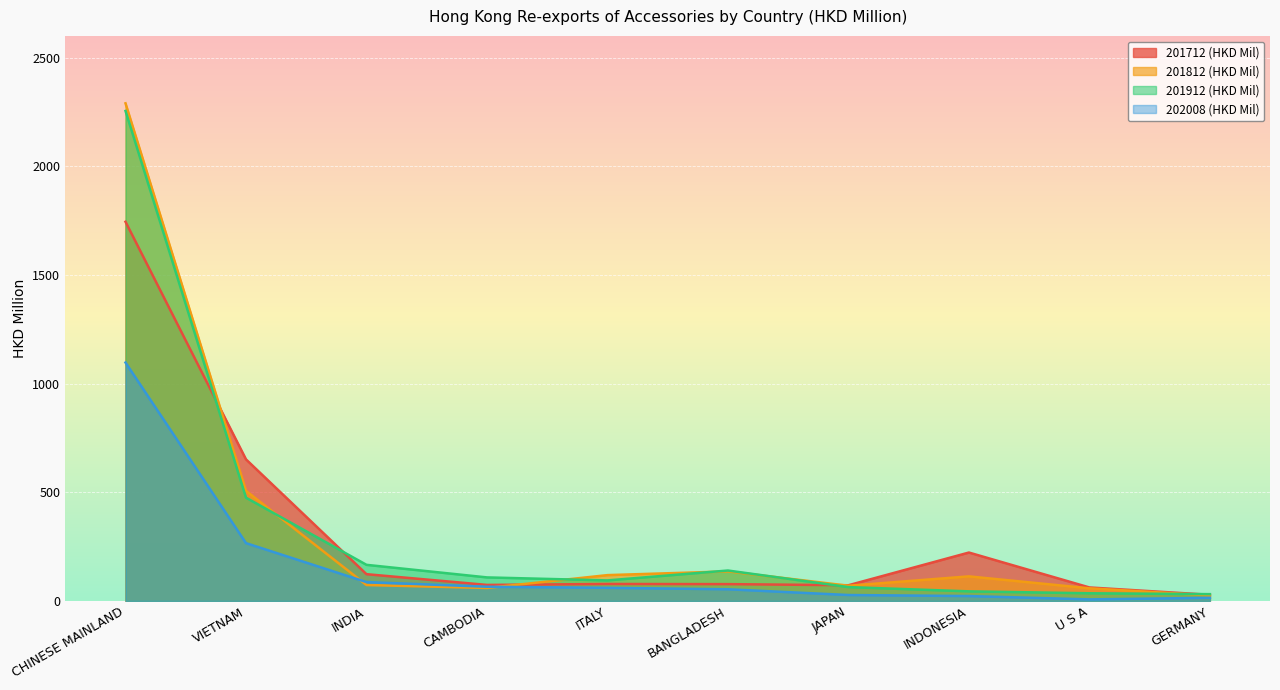

What is the highest value of the 201912 (HKD Mil) series?

2254.6